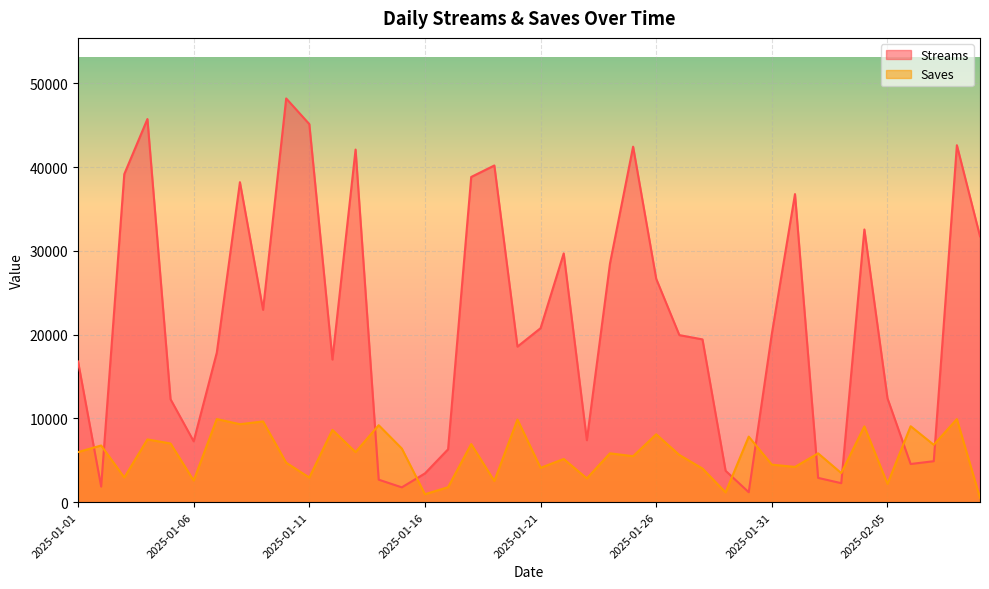

What is the label of the 23rd point from the right?

2025-01-18